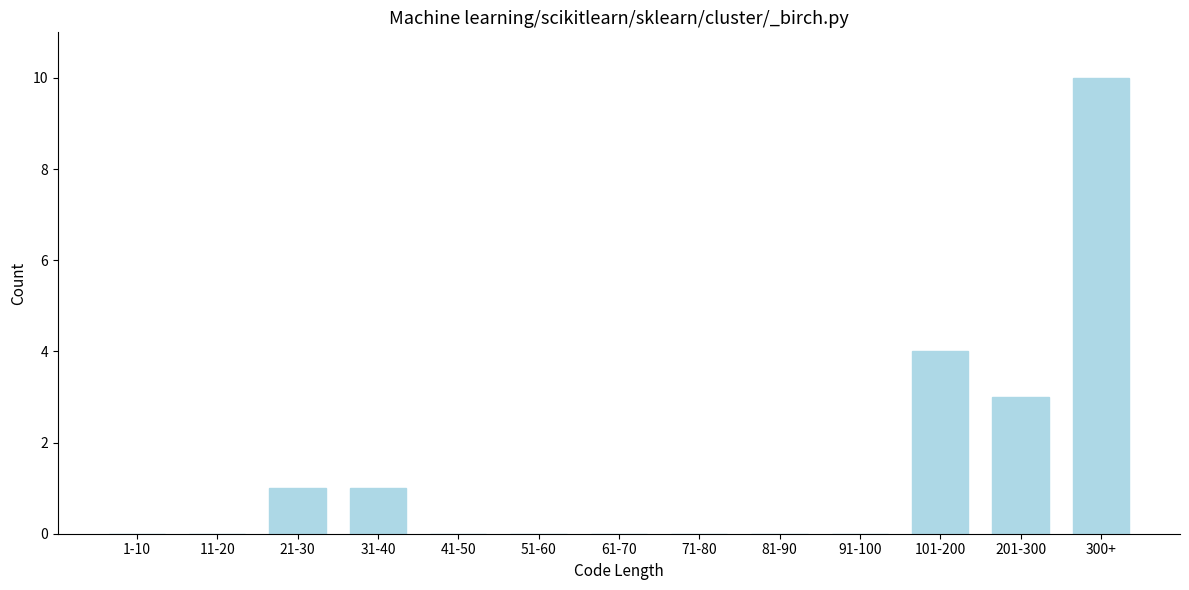

Reading right to left, transcribe all the data shown in this chart.

300+=10	201-300=3	101-200=4	91-100=0	81-90=0	71-80=0	61-70=0	51-60=0	41-50=0	31-40=1	21-30=1	11-20=0	1-10=0